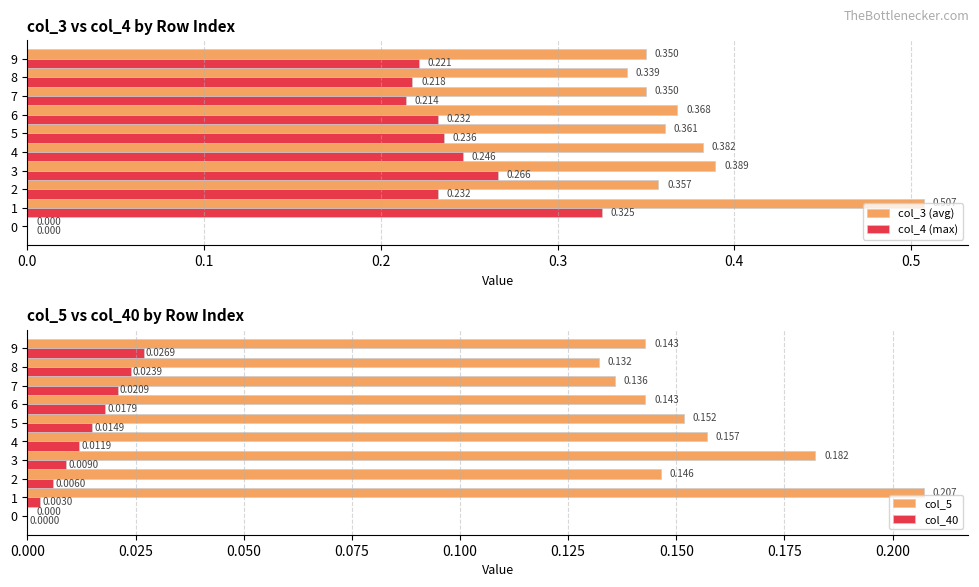

Is it true that col_40 equals 0.0 at 3?

False